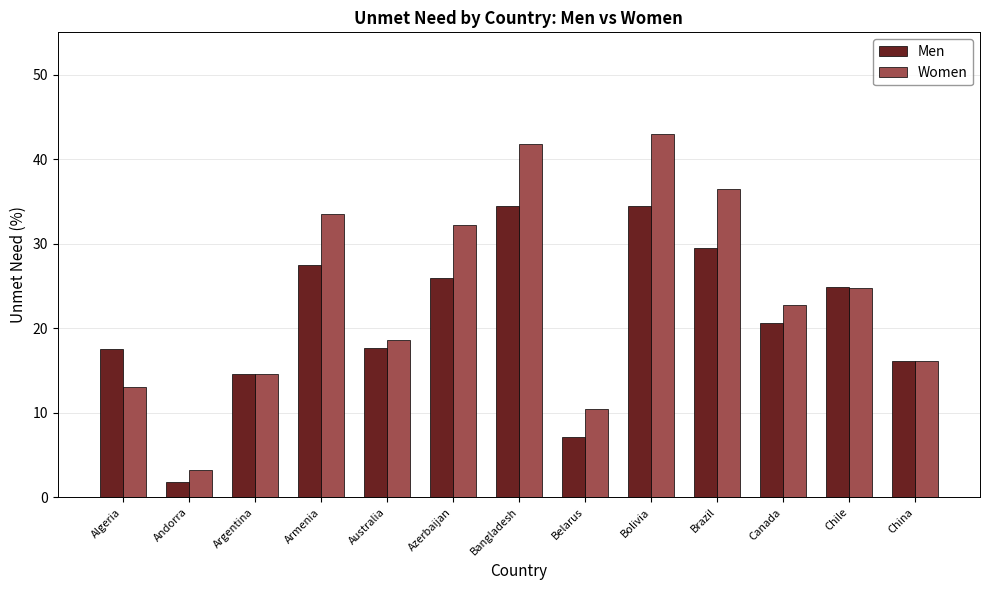

What position from the left is Canada?

11